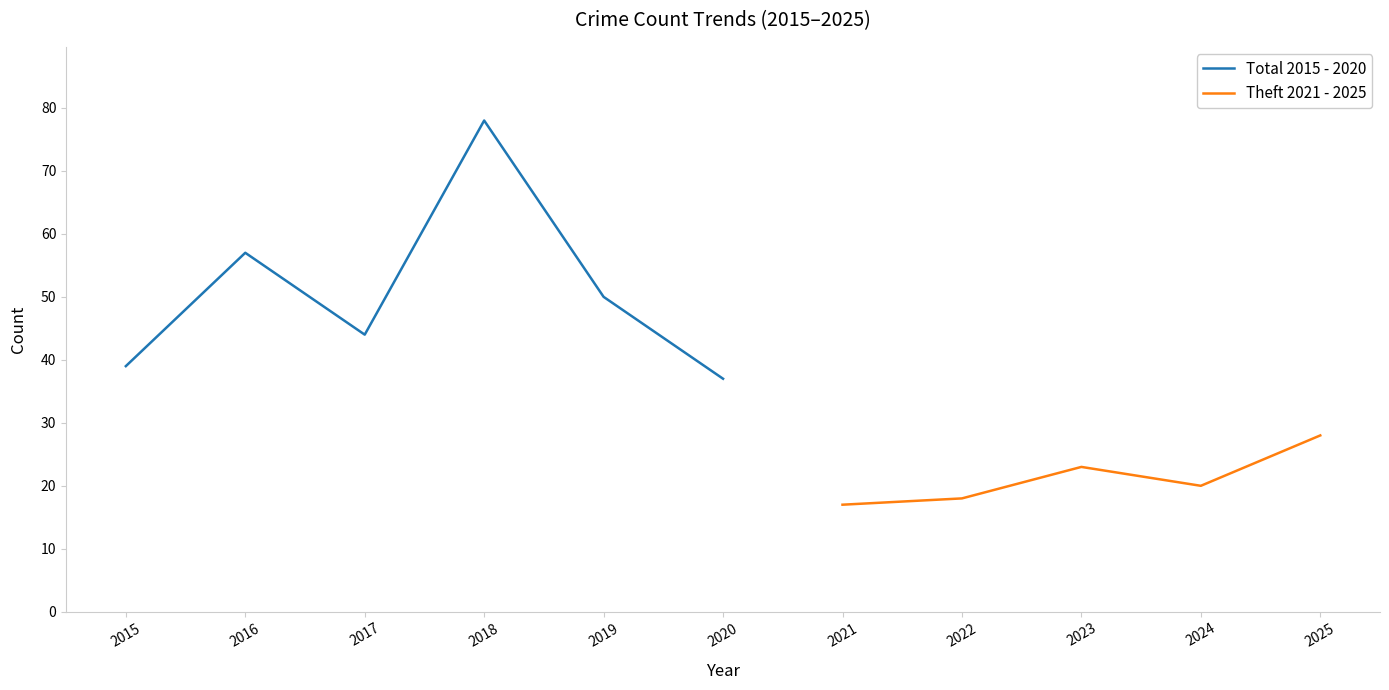

What is the lowest value of the Total 2015 - 2020 series?

37